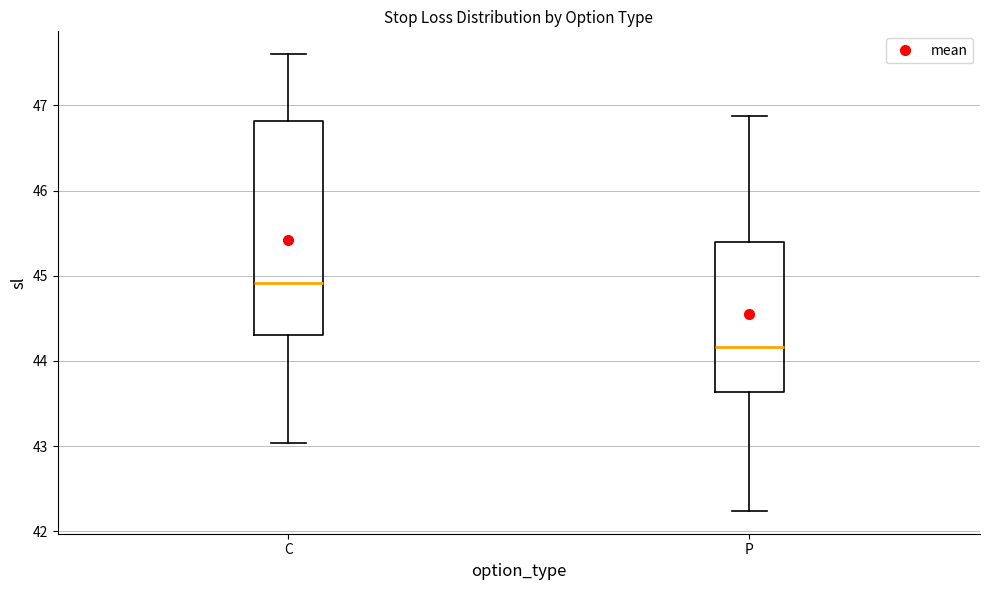

Reading left to right, read every box against the y-axis: the position of its median line, the range the box covers, and the ends of its whiskers. The values are not printed on the chart, so give them approximately, as read against the axis.

C: median 44.9, box 44.3 to 46.8, whiskers 43.0 to 47.6
P: median 44.2, box 43.6 to 45.4, whiskers 42.2 to 46.9